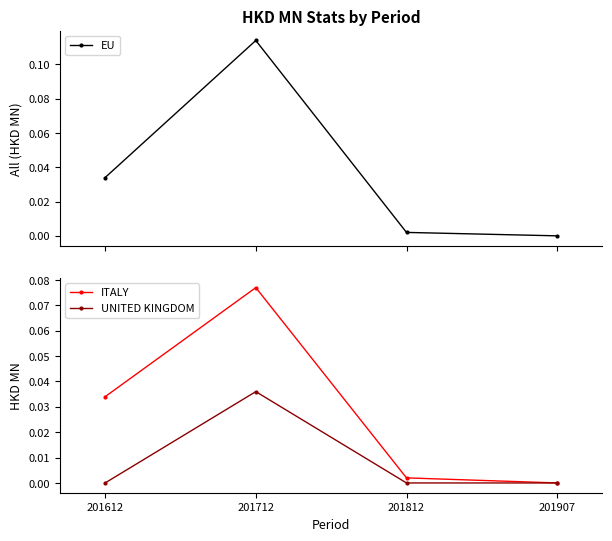

Reading left to right, transcribe all the data shown in this chart.

EU: 0.0	0.1	0.0	0.0
ITALY: 0.0	0.1	0.0	0.0
UNITED KINGDOM: 0.0	0.0	0.0	0.0